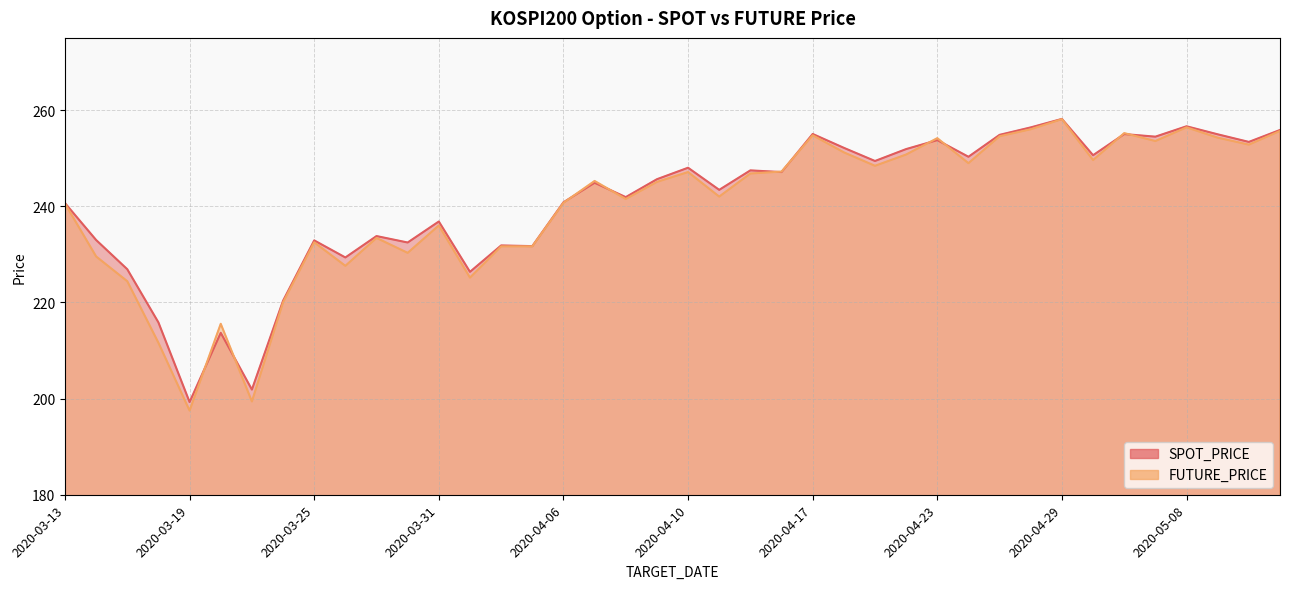

What is the minimum value for FUTURE_PRICE?

197.5